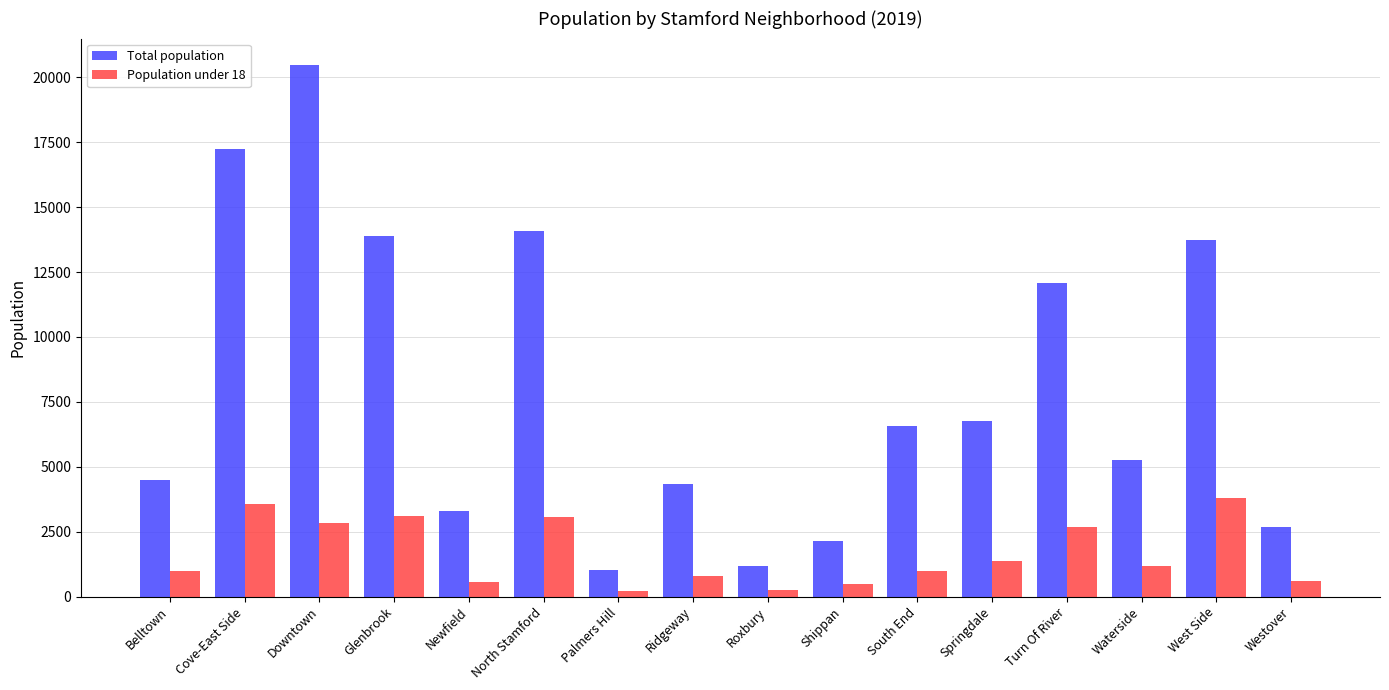

Which series changed the most between Newfield and Roxbury?

Total population